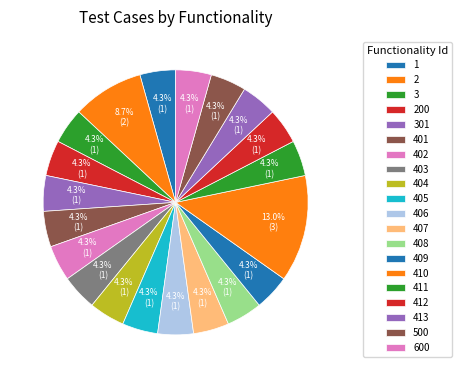

To the nearest percent, what portion does 2 represent?

9%